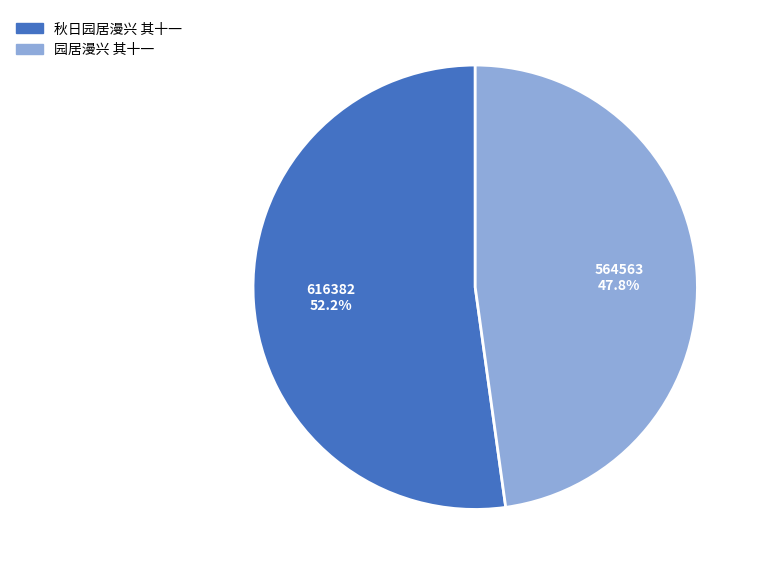

Which slice represents more than half of the pie?

秋日园居漫兴 其十一